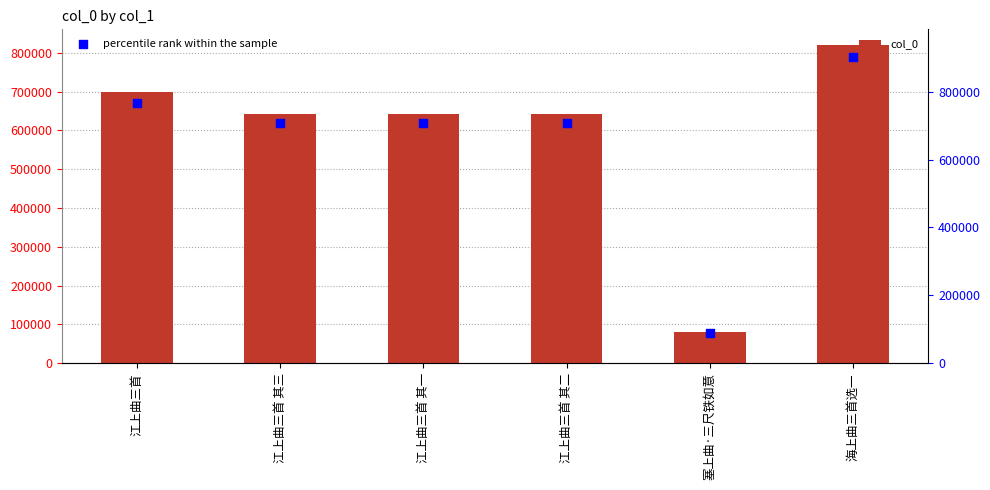

Is the value of percentile rank within the sample at 江上曲三首 greater than the value of col_0 at 江上曲三首?

Yes